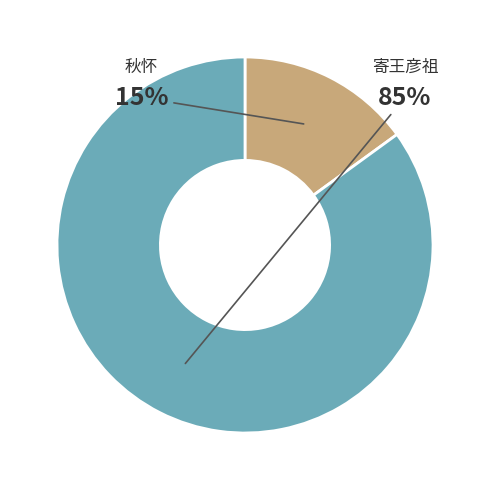

To the nearest percent, what is the difference between the largest and smallest slice percentages?

70%